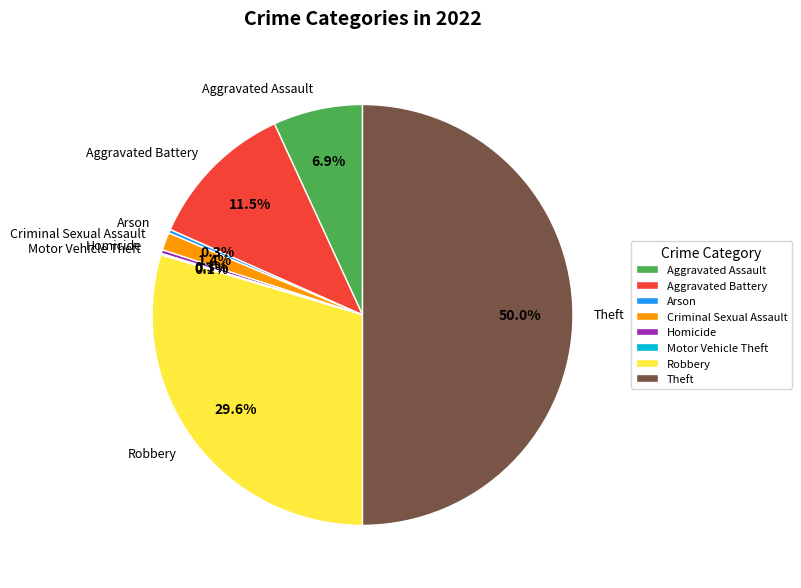

Is the sum of Robbery and Arson greater than half?

No